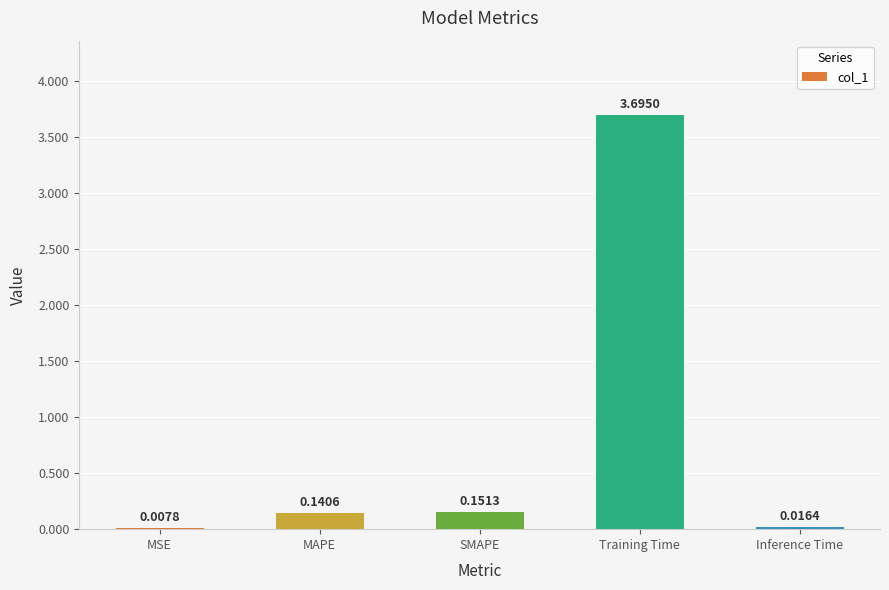

At which label is the value closest to 1?

SMAPE